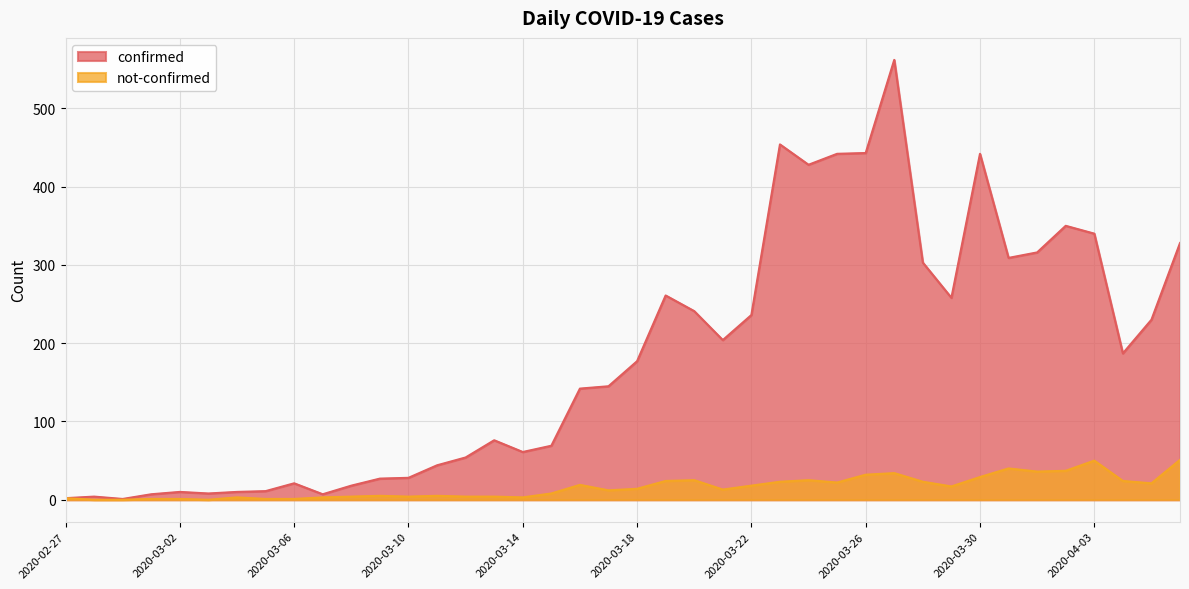

The value of confirmed at 2020-03-22 is 68. True or false?

False